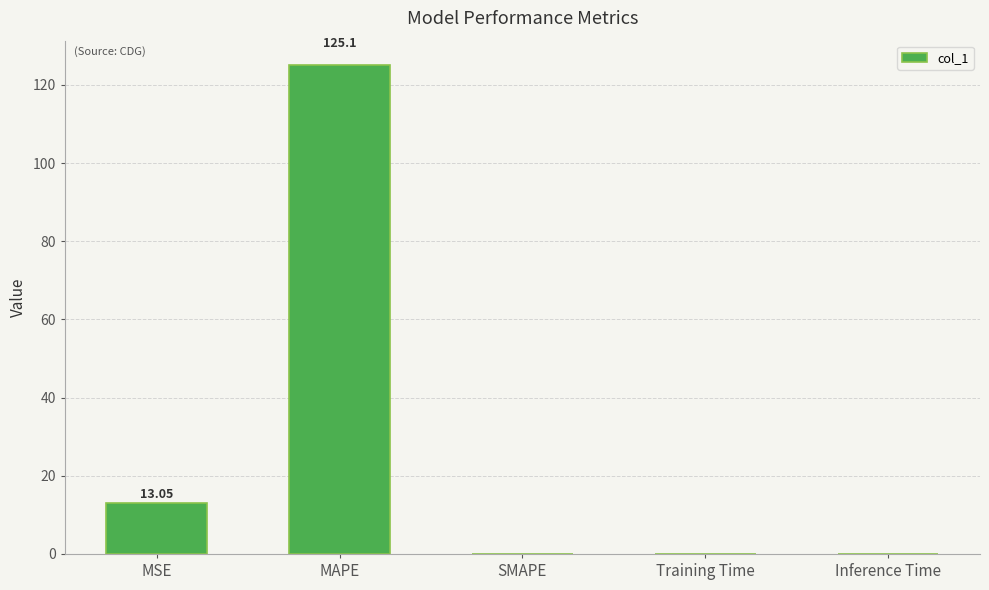

Where is the data nearest to the value 62?

MSE